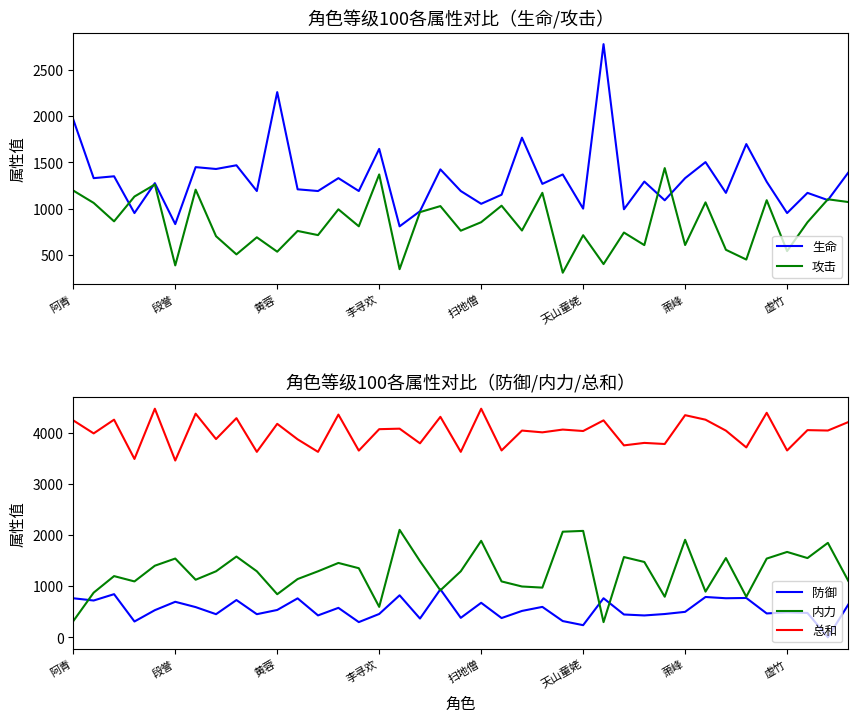

What is the lowest value of the 内力 series?

297.1